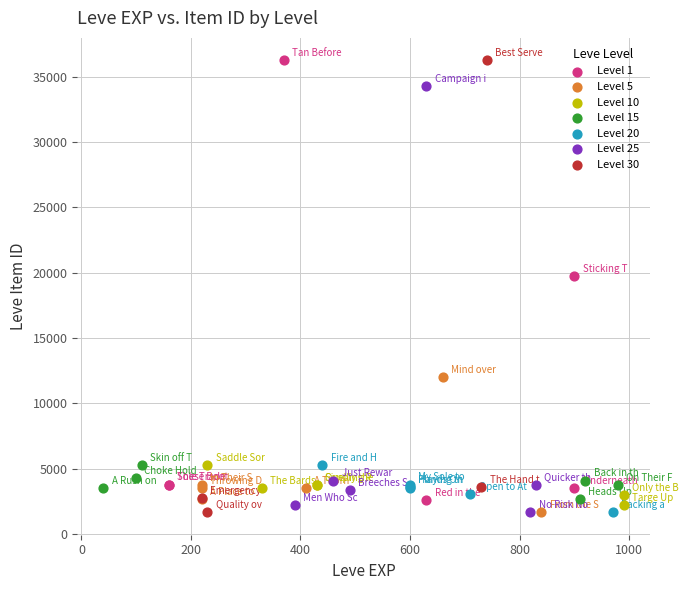

Which series has the largest Y range (max minus min)?

Level 30